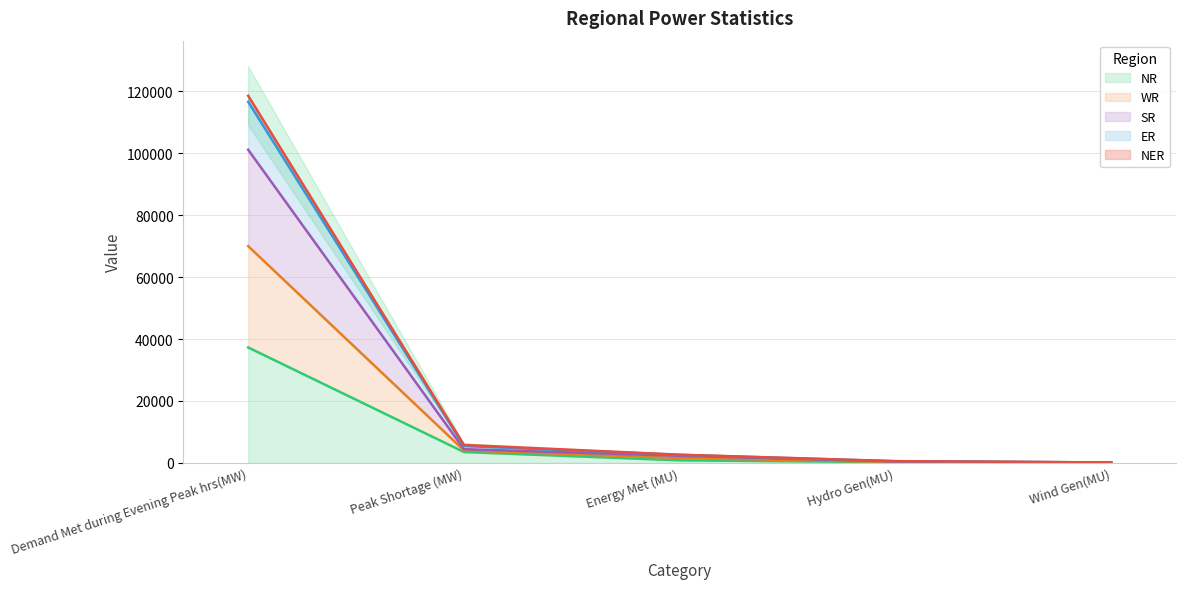

What is the total value across all series at Peak Shortage (MW)?

23301